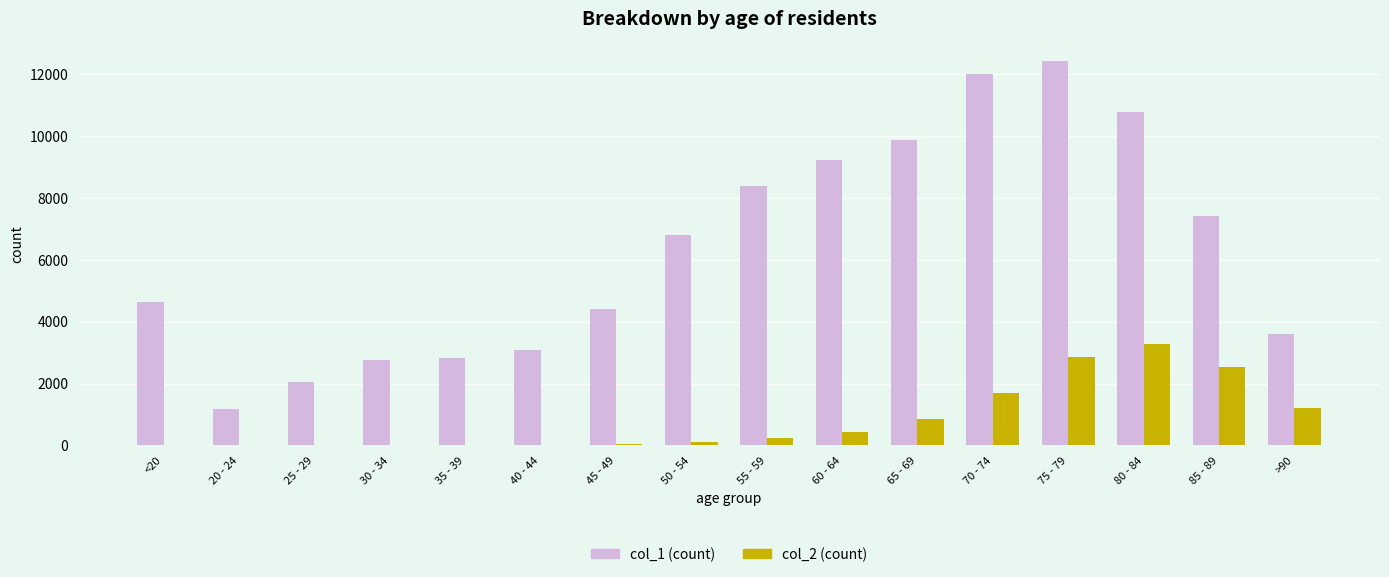

At which category is the sum across all series the highest?

75 - 79